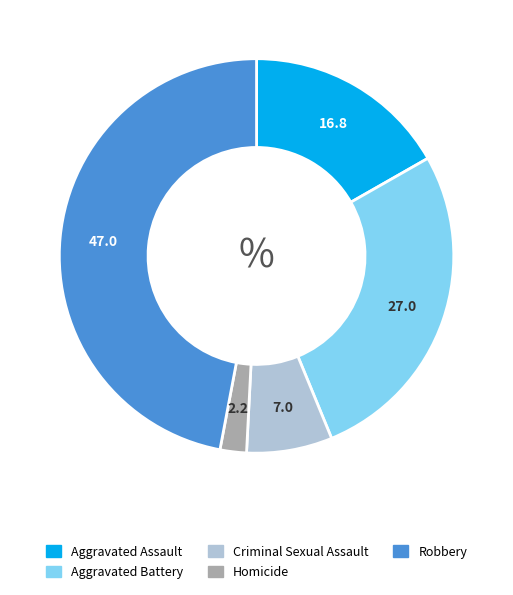

The Criminal Sexual Assault slice represents 7% of the pie. True or false?

True